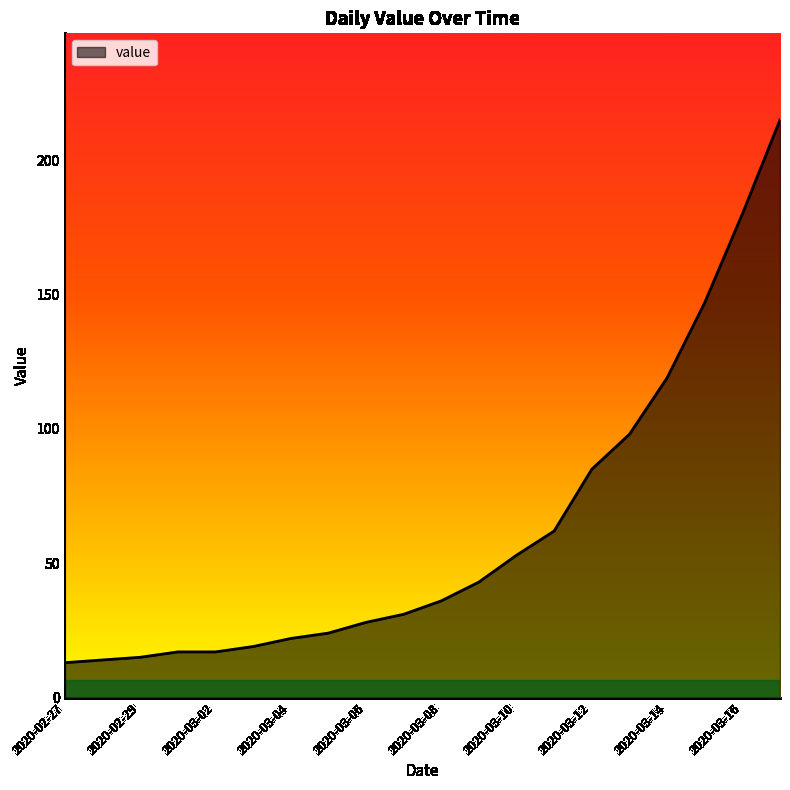

What is the difference between the maximum and minimum values?

202